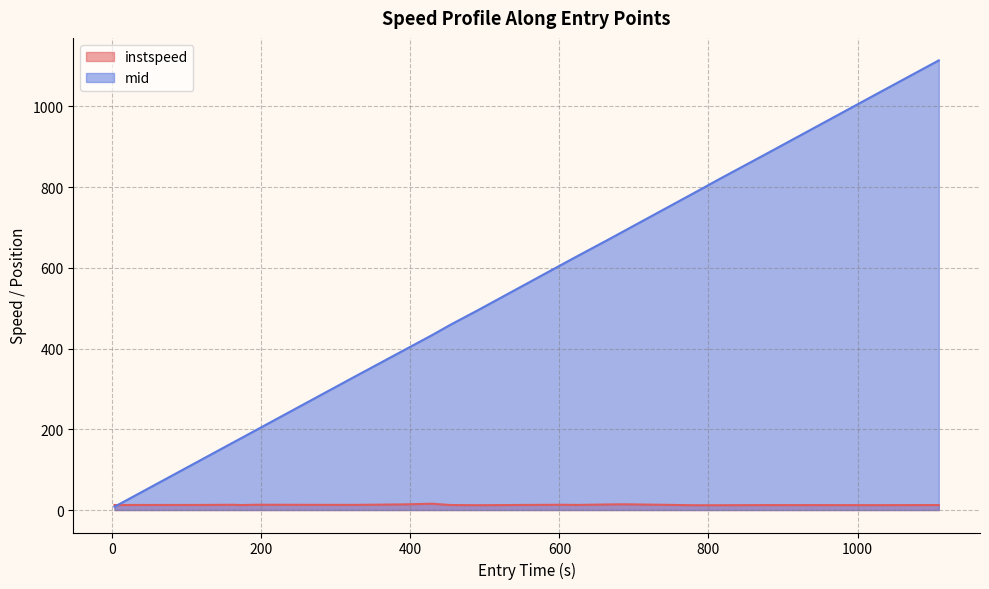

Rank the series by their average value, from highest to lowest.

mid, instspeed